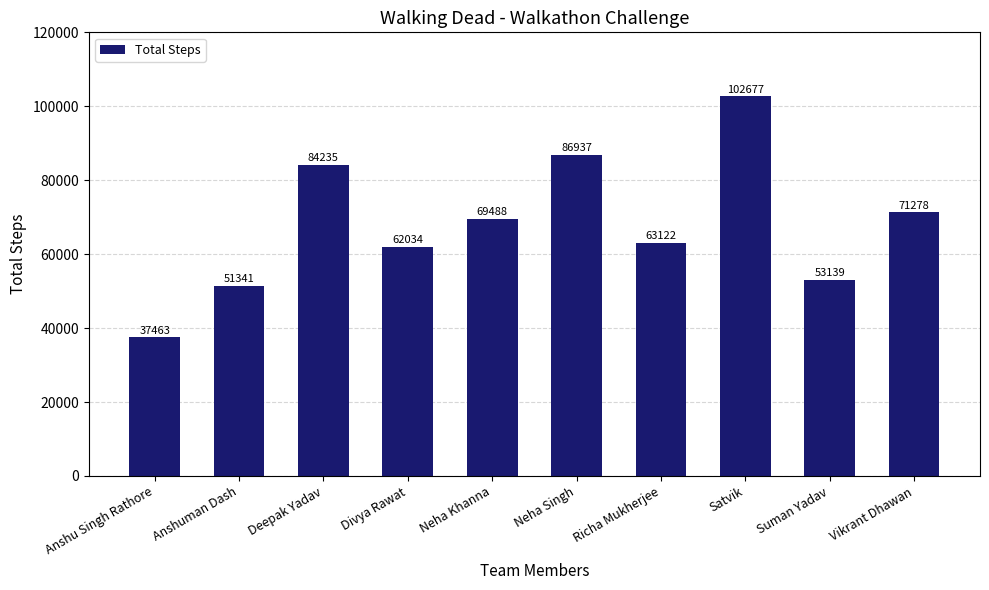

What is the label of the 5th bar from the left?

Neha Khanna